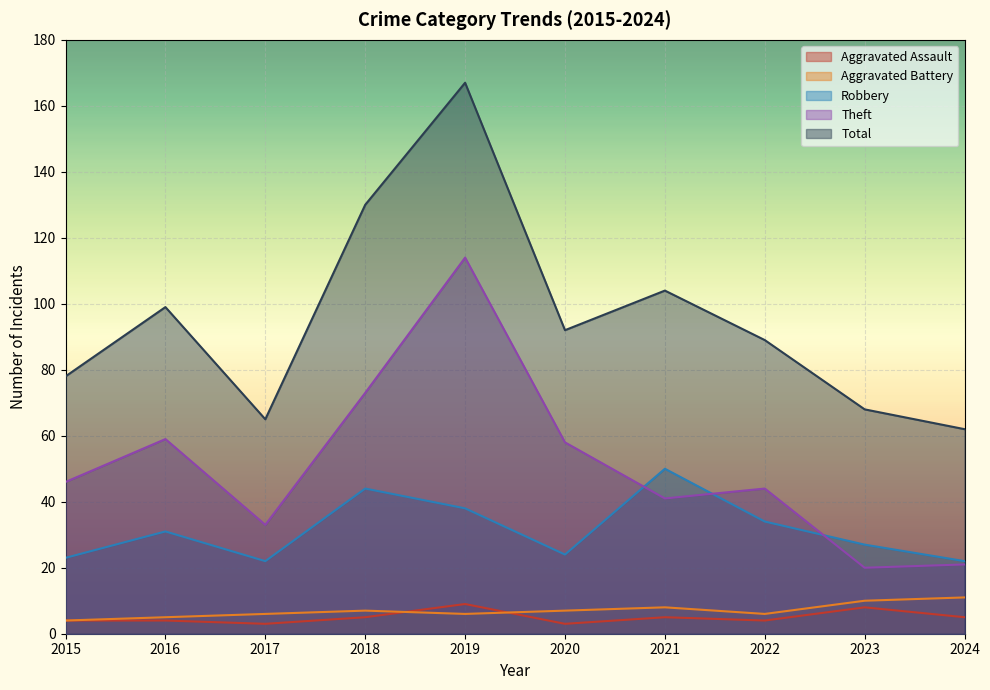

Reading left to right, transcribe all the data shown in this chart.

Aggravated Assault: 2015=4	2016=4	2017=3	2018=5	2019=9	2020=3	2021=5	2022=4	2023=8	2024=5
Aggravated Battery: 2015=4	2016=5	2017=6	2018=7	2019=6	2020=7	2021=8	2022=6	2023=10	2024=11
Robbery: 2015=23	2016=31	2017=22	2018=44	2019=38	2020=24	2021=50	2022=34	2023=27	2024=22
Theft: 2015=46	2016=59	2017=33	2018=73	2019=114	2020=58	2021=41	2022=44	2023=20	2024=21
Total: 2015=78	2016=99	2017=65	2018=130	2019=167	2020=92	2021=104	2022=89	2023=68	2024=62